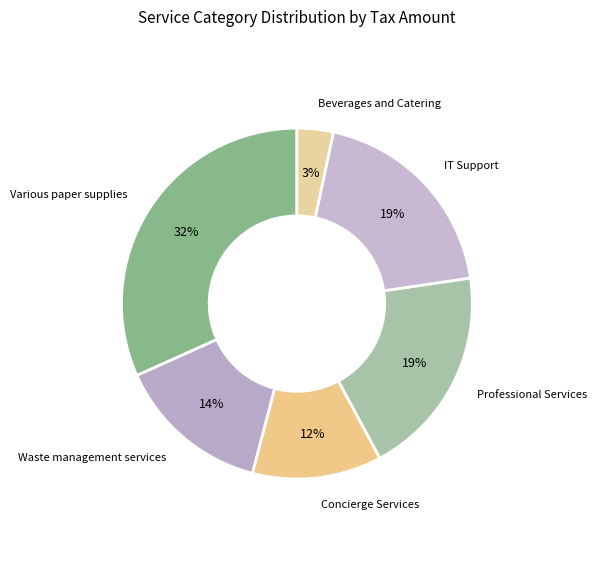

The Concierge Services slice represents 1% of the pie. True or false?

False